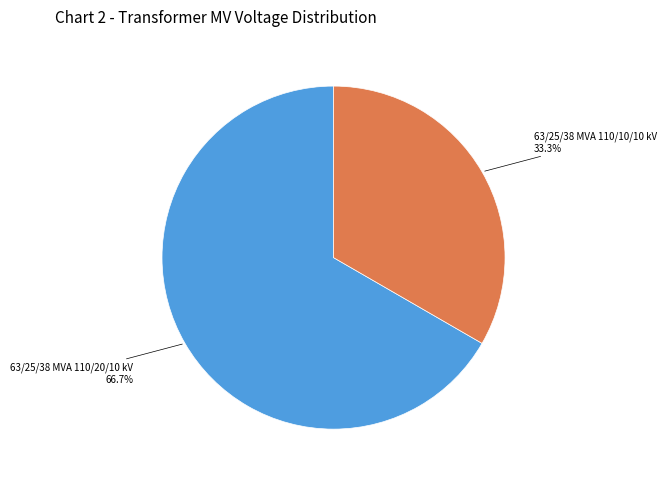

Is there a majority slice in this chart?

Yes